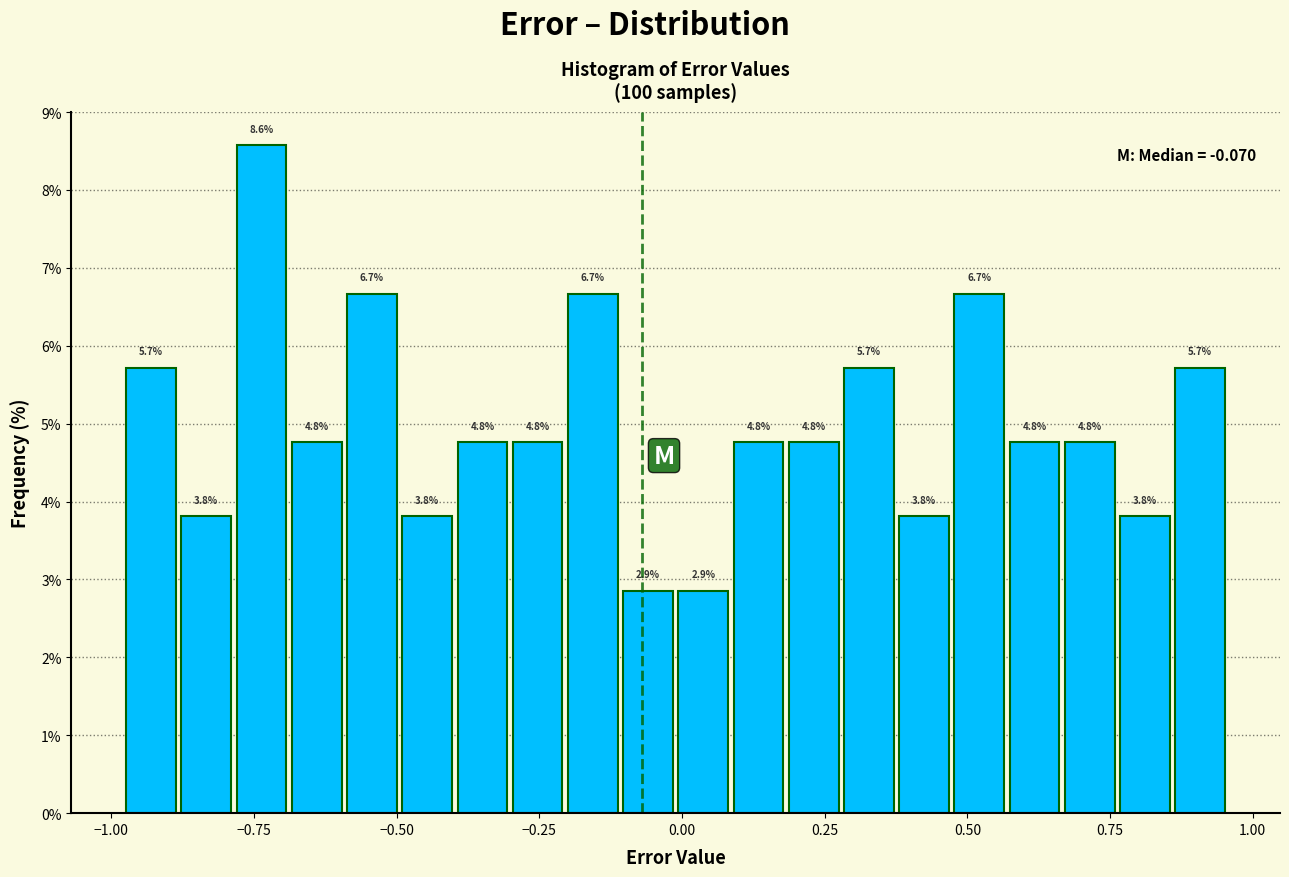

Read against the x-axis, roughly where is the centre of the tallest bar?

-0.75